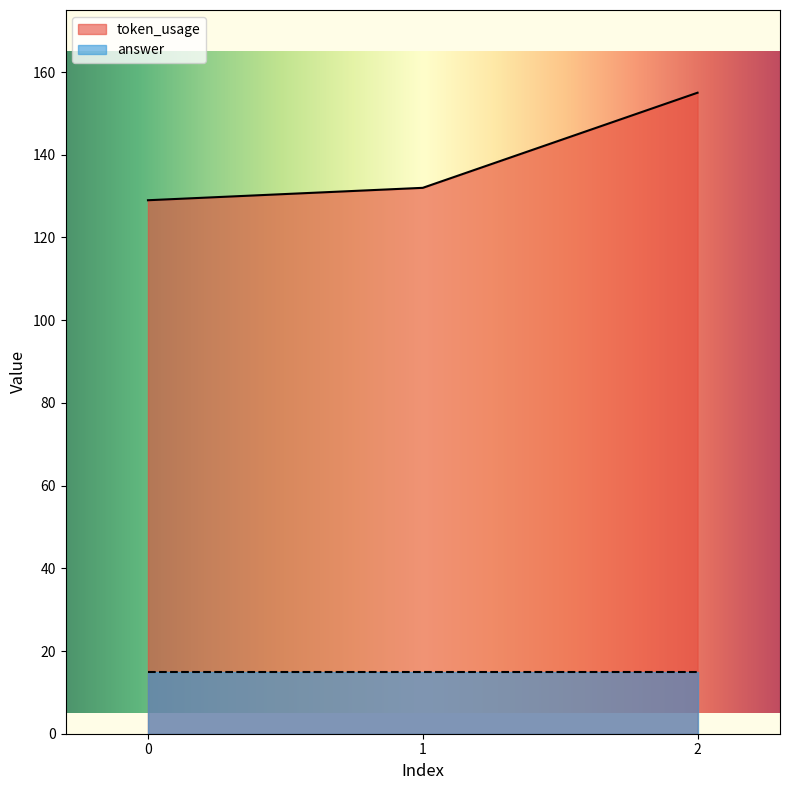

Which category has the highest value across all series?

2